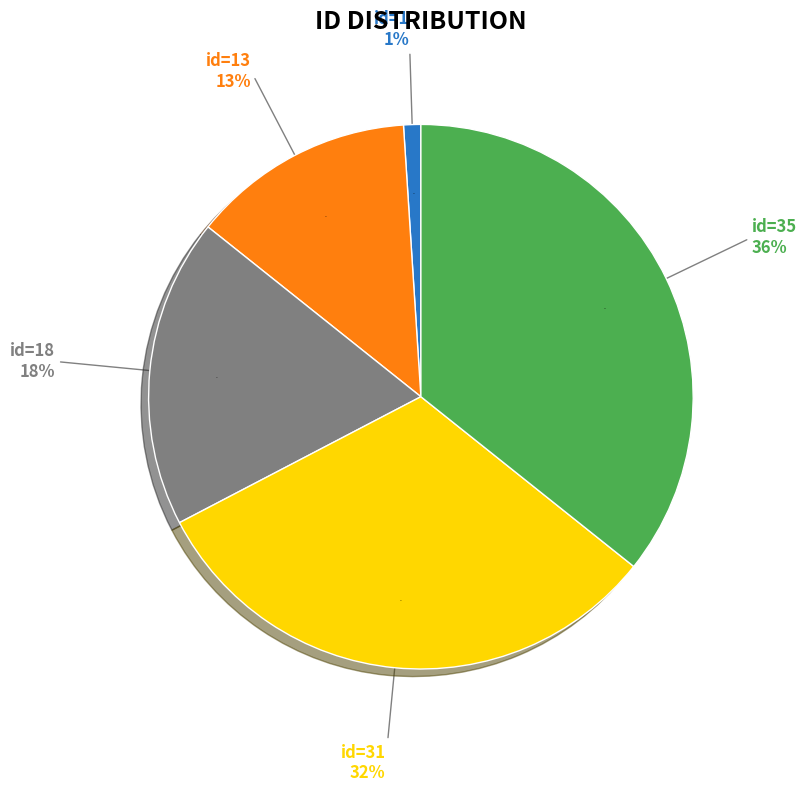

Combined, what portion of the pie is id=31 and id=1?

32.7%